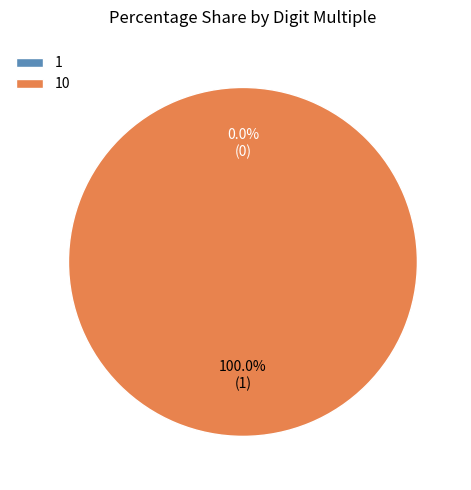

To the nearest percent, what is the combined percentage of 10 and 1?

100%